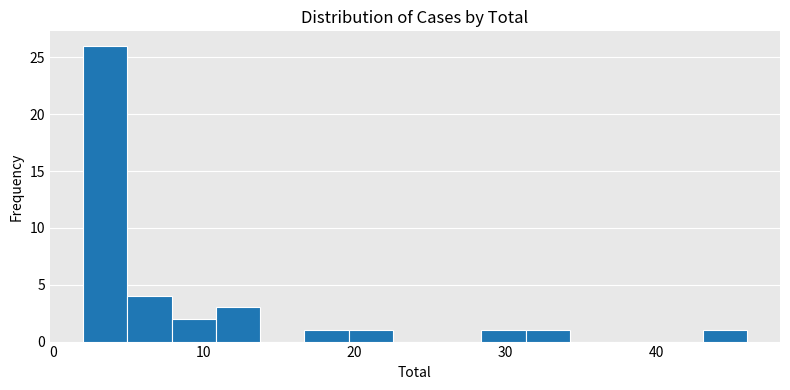

Read against the x-axis, roughly where is the centre of the tallest bar?

3